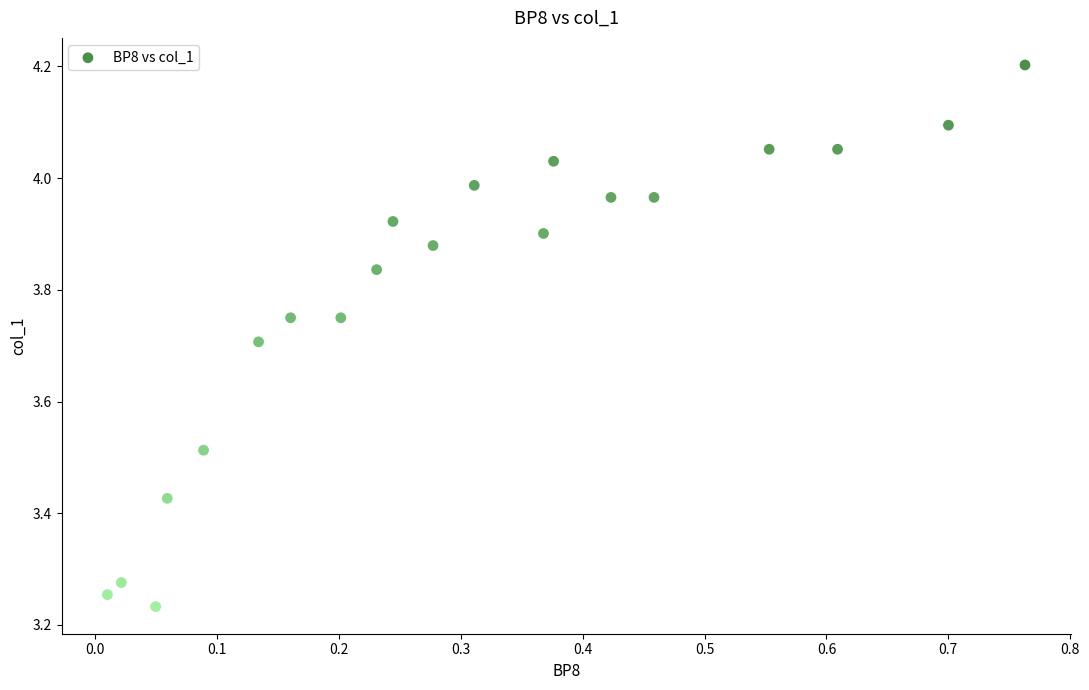

What is the range of Y values (max minus min)?

1.0